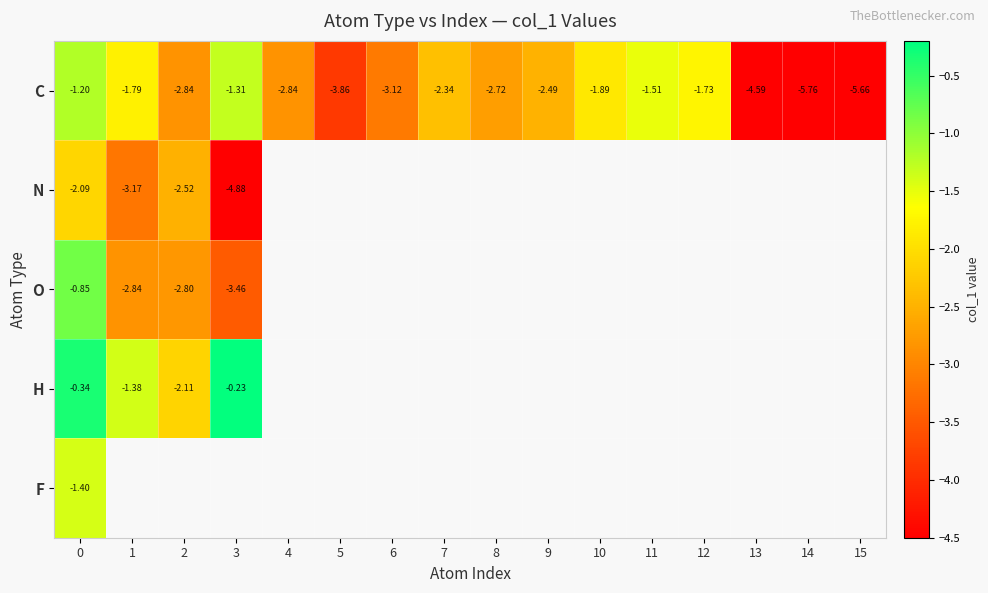

Which series changed the most between 3 and 11?

C